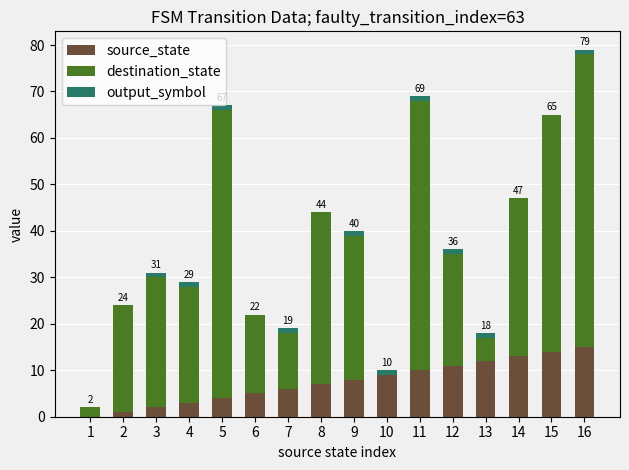

At which category is the sum across all series the highest?

16